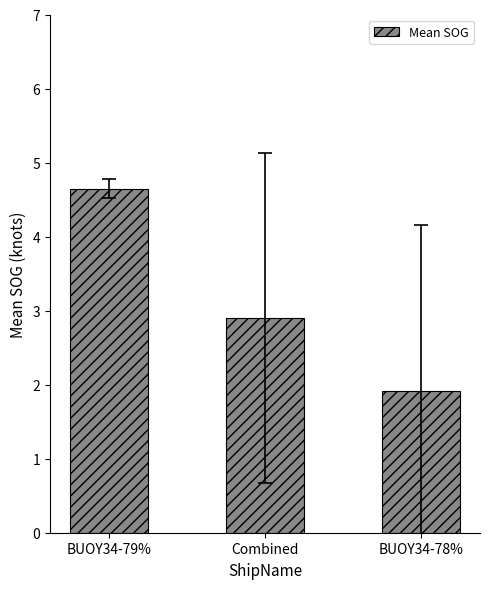

What is the minimum value shown in the chart?

1.9